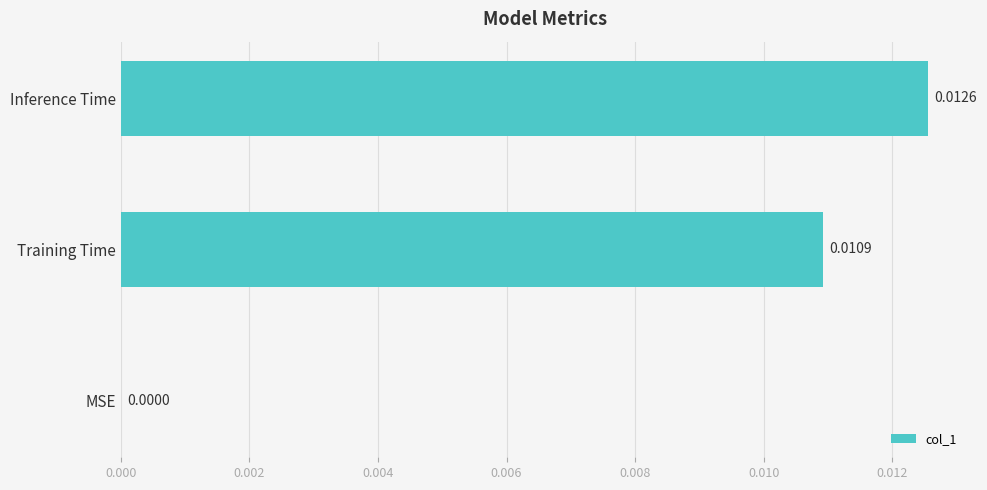

Count the values in the range 0 to 1.

3